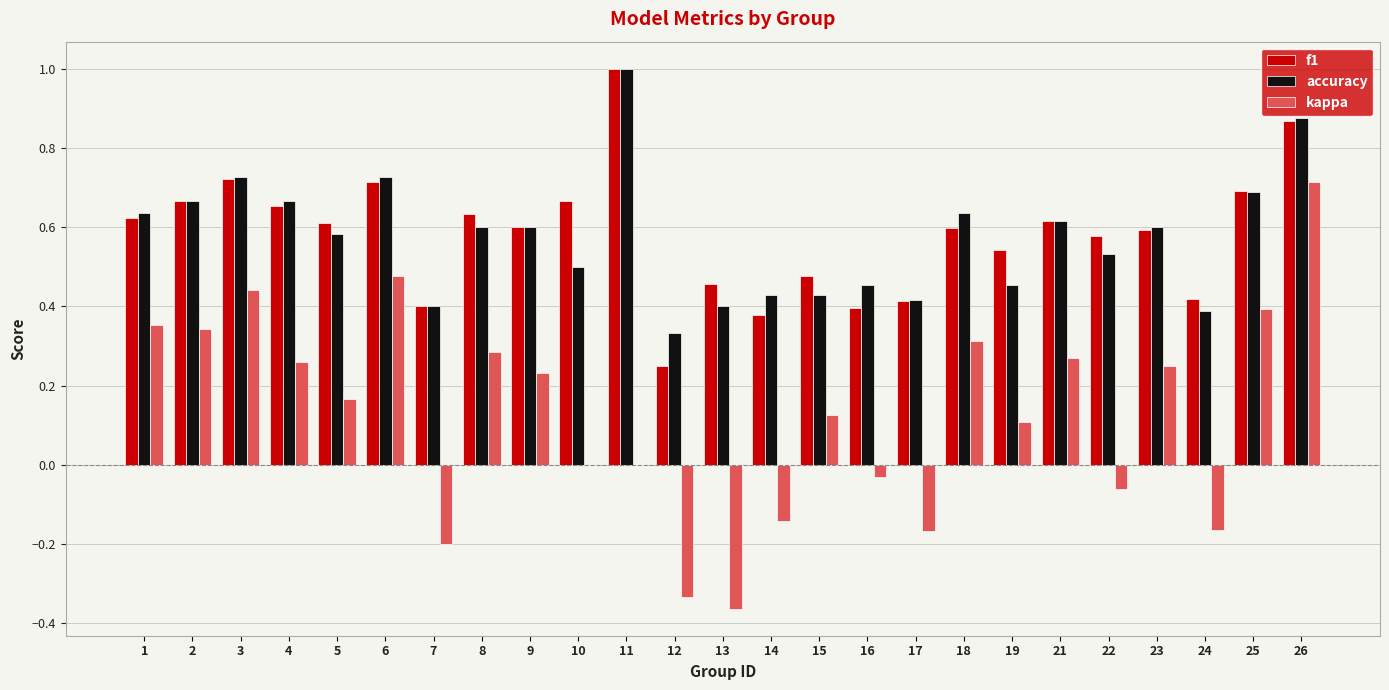

Are the bars horizontal?

No